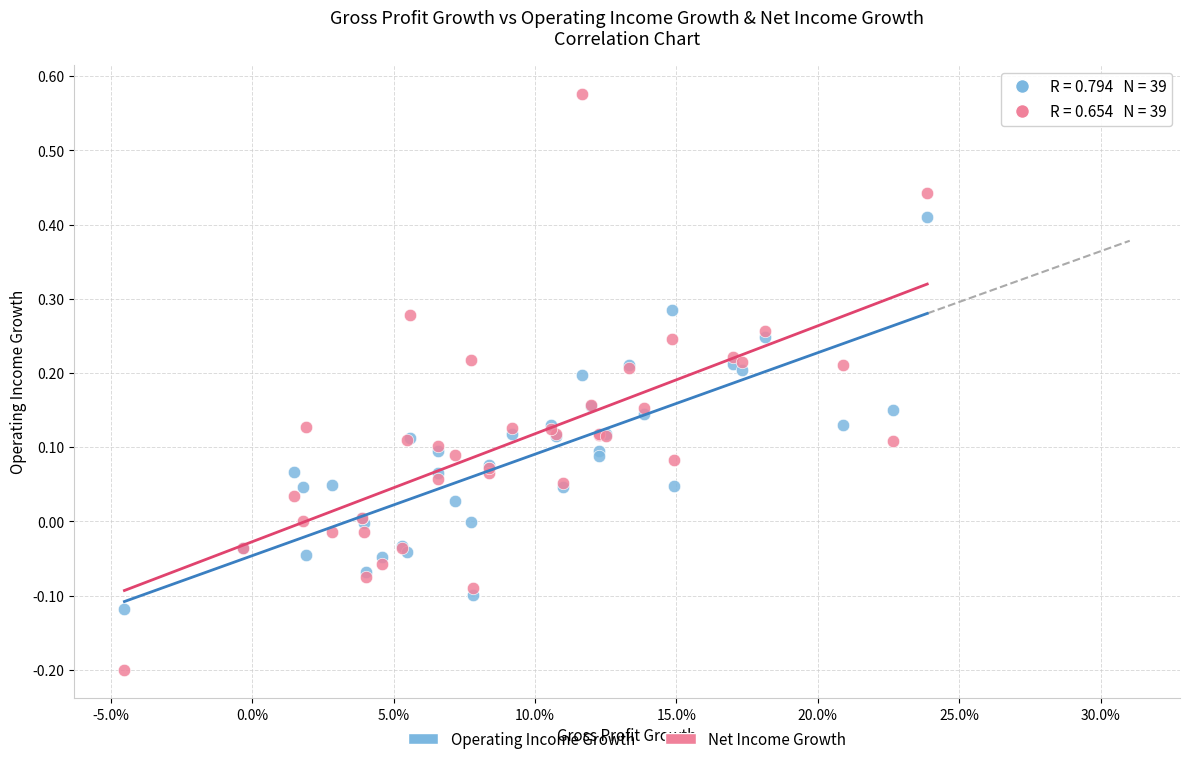

Which series reaches the maximum Y coordinate?

Net Income Growth